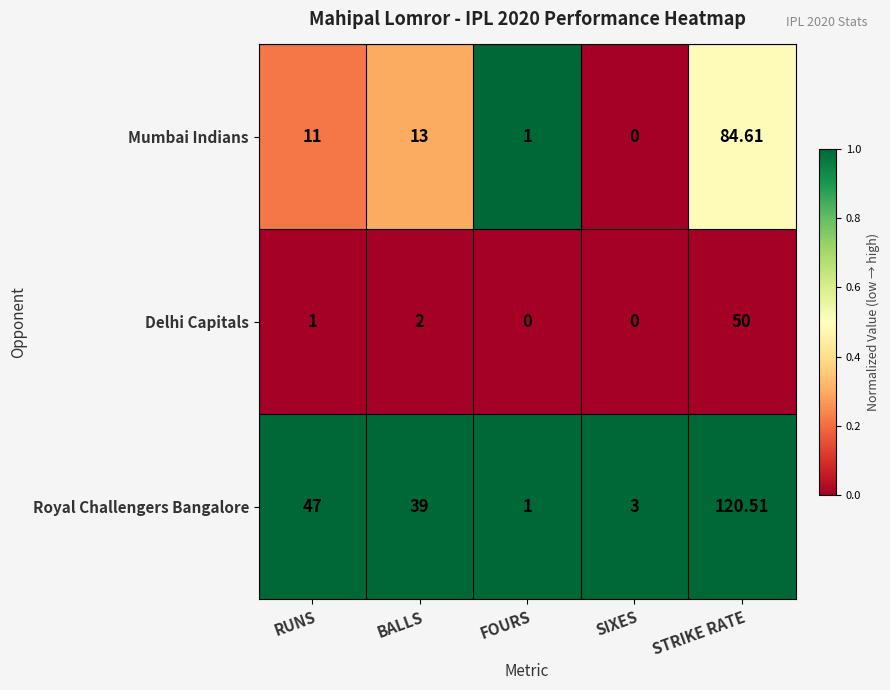

Which category has the lowest value in the Royal Challengers Bangalore series?

FOURS